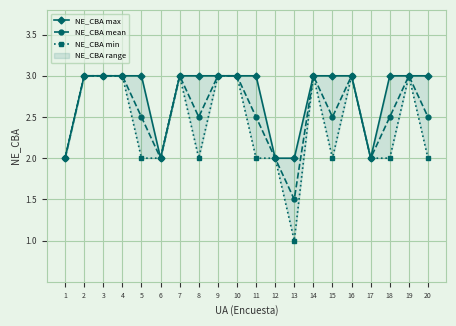

What is the smallest value displayed?

1.0